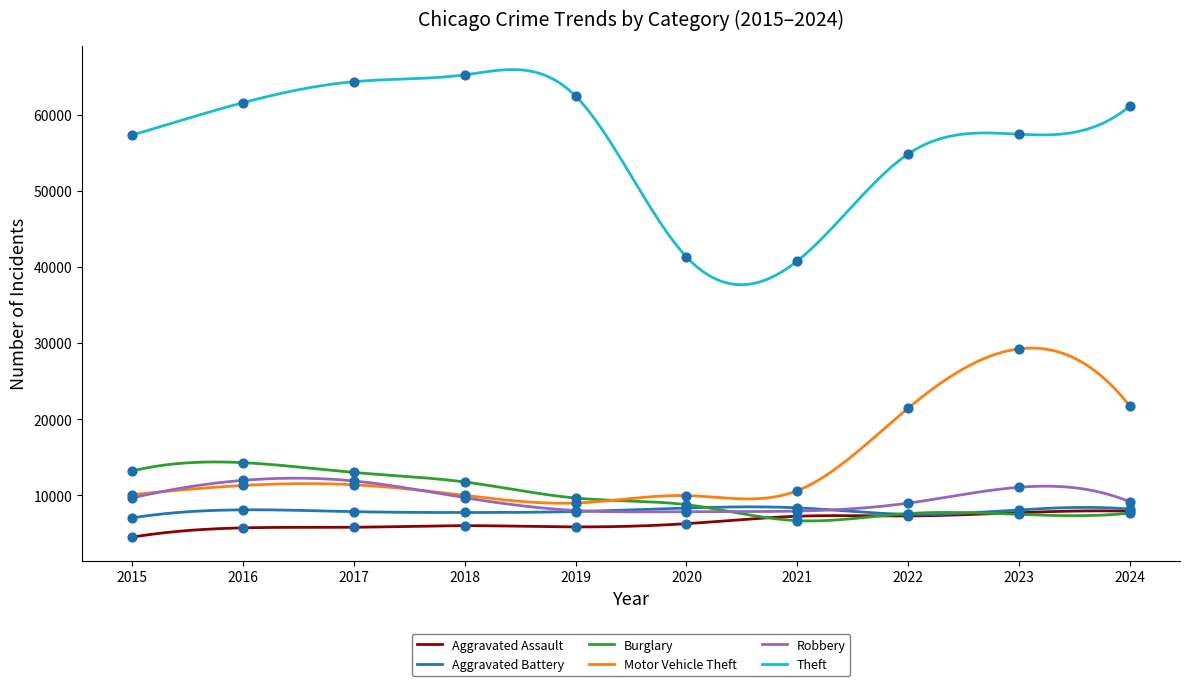

Which series has the largest Y range (max minus min)?

Theft